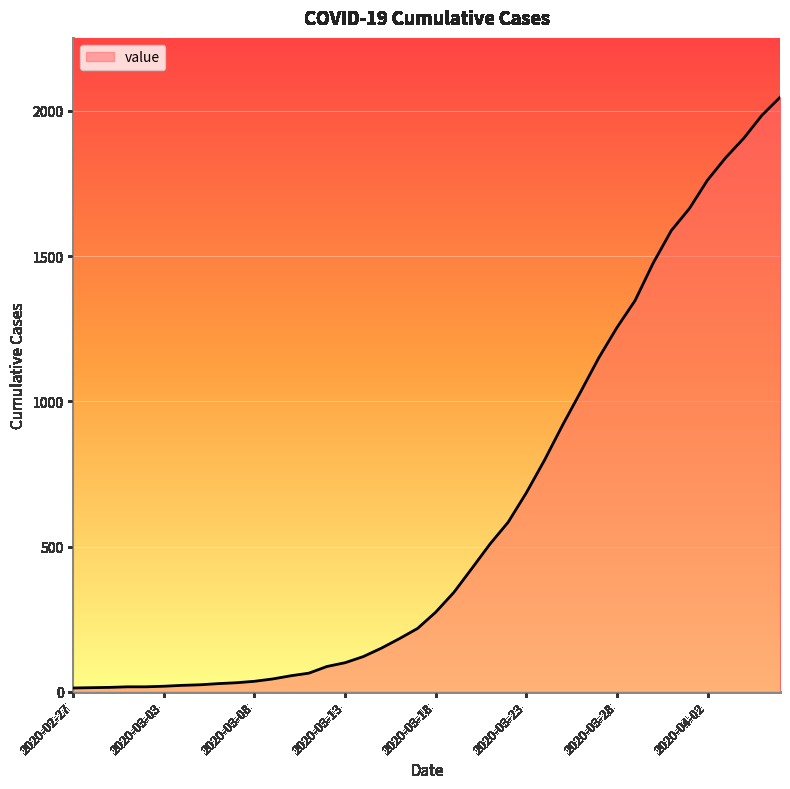

What is the greatest value displayed?

2047